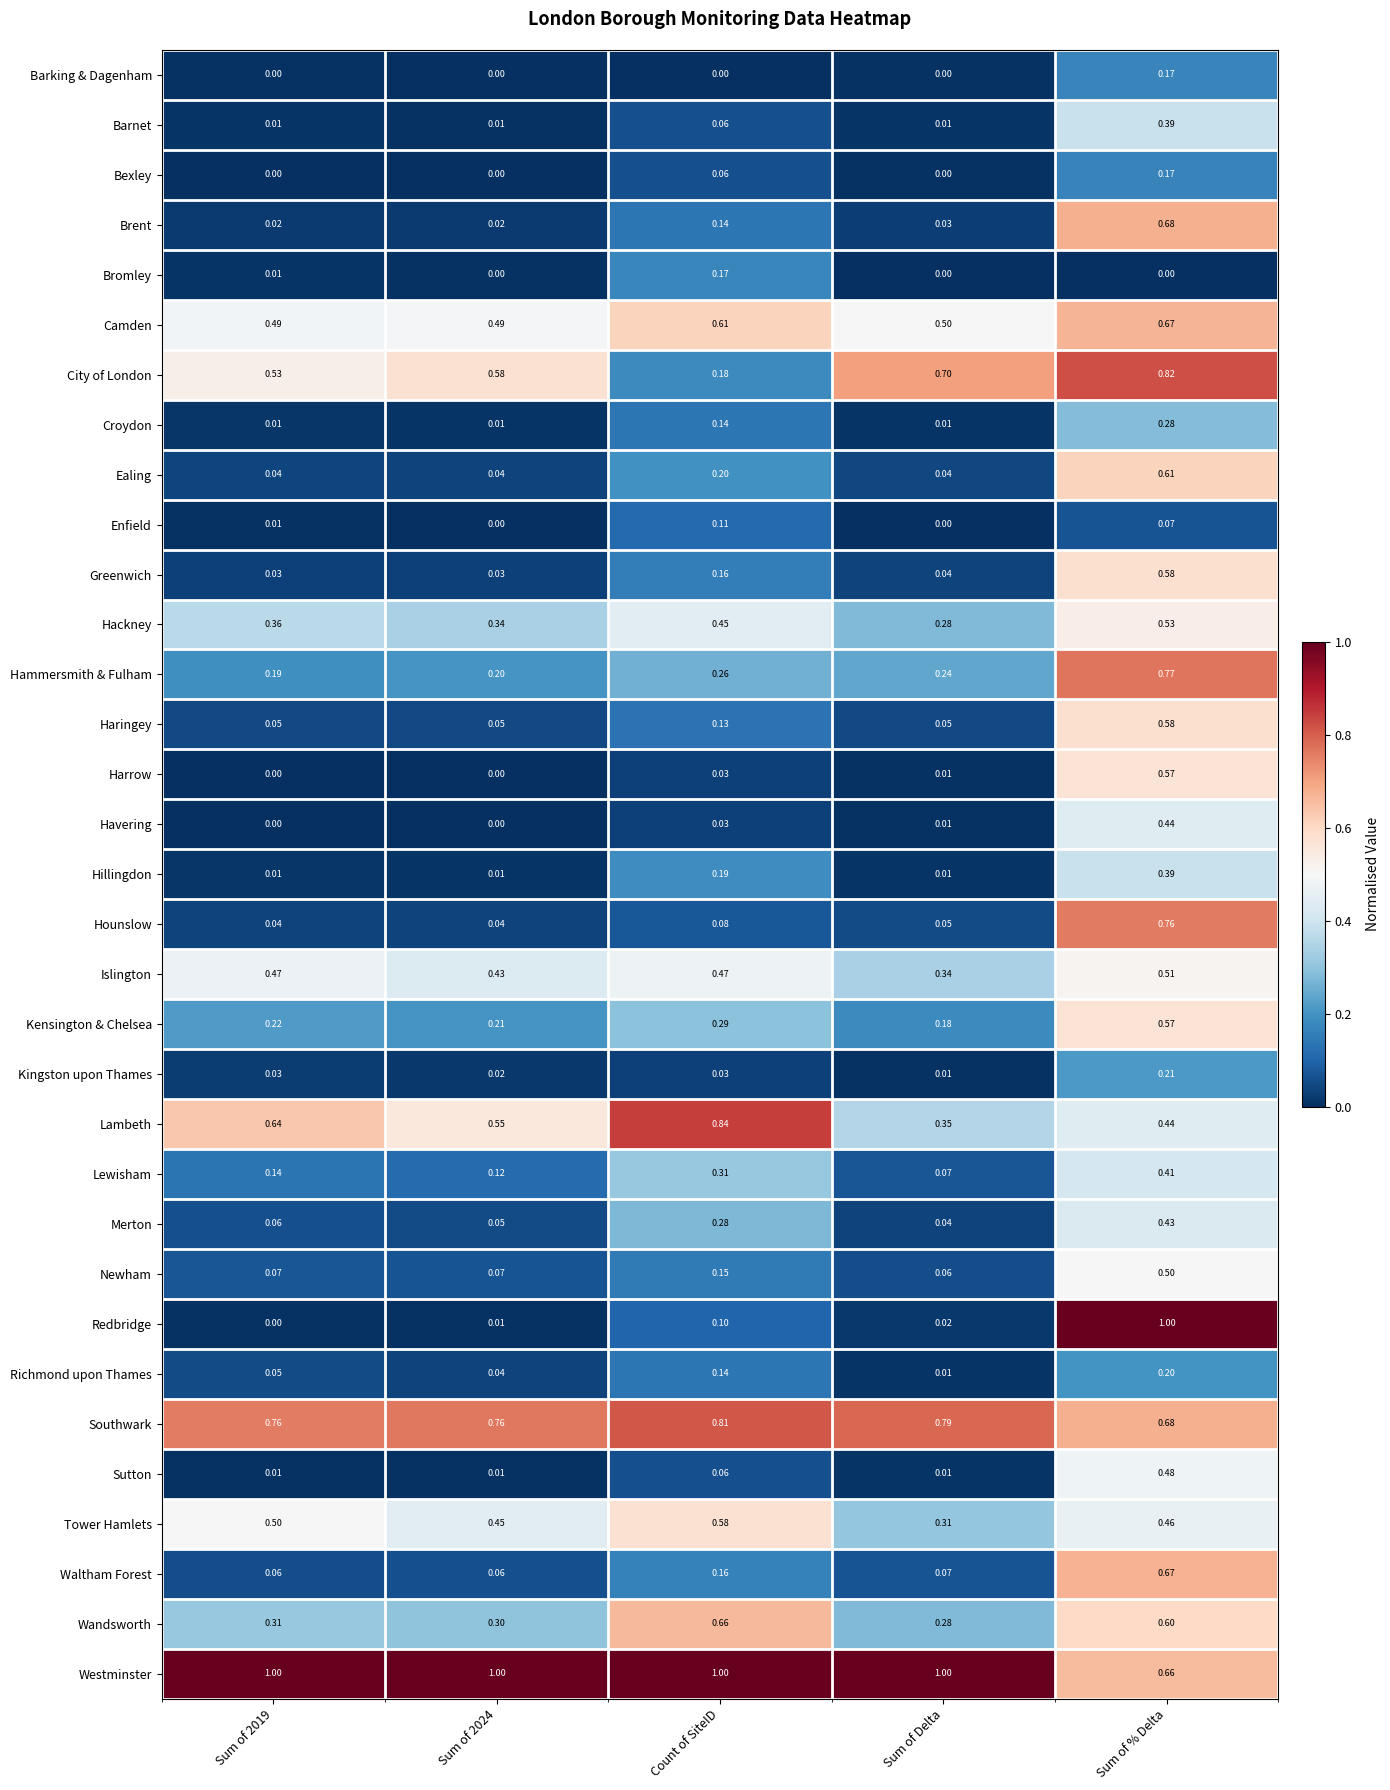

Is the value of Havering at Sum of Delta greater than the value of Hackney at Count of SiteID?

No